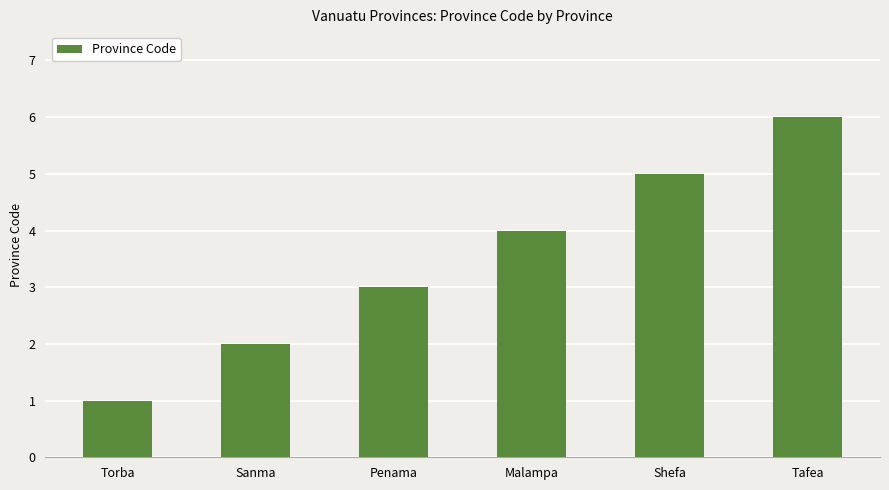

What is the change in value from Malampa to Tafea?

+2